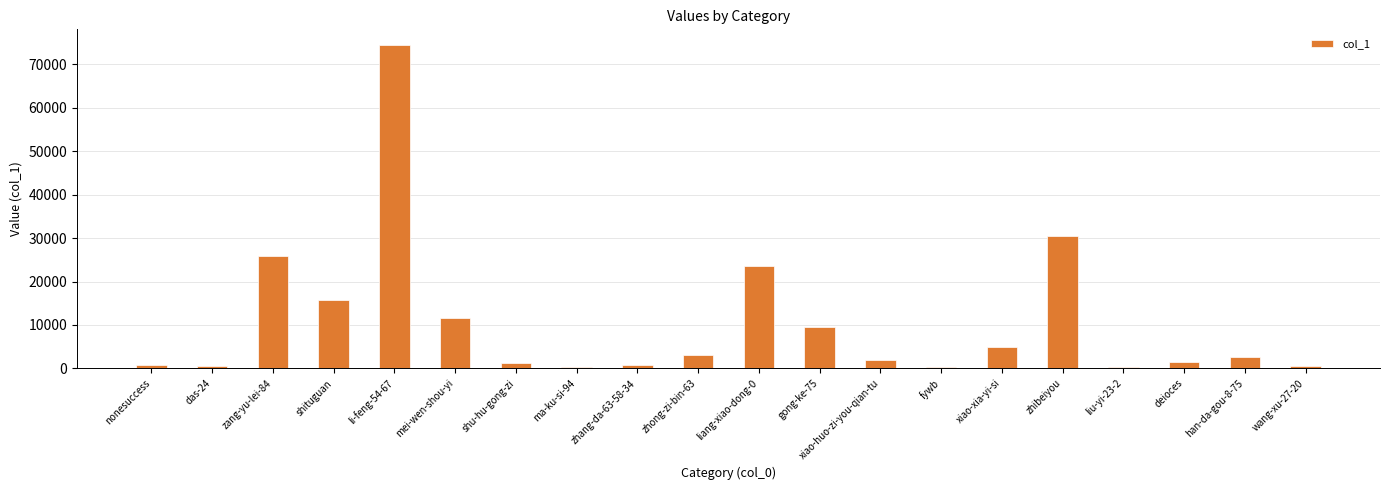

Are the bars grouped side by side (vs. stacked)?

No